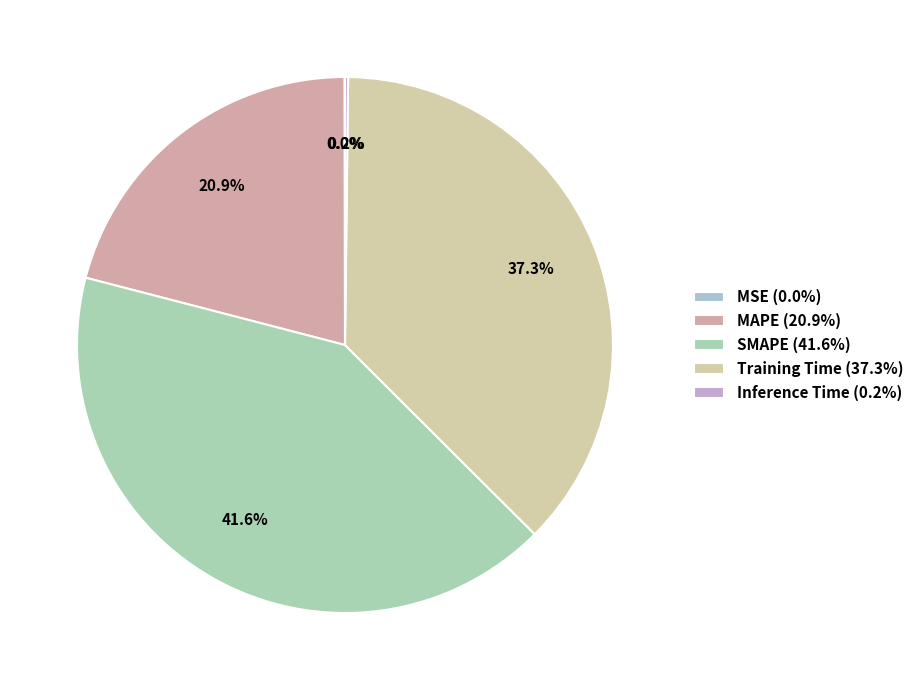

The MAPE slice represents 28% of the pie. True or false?

False